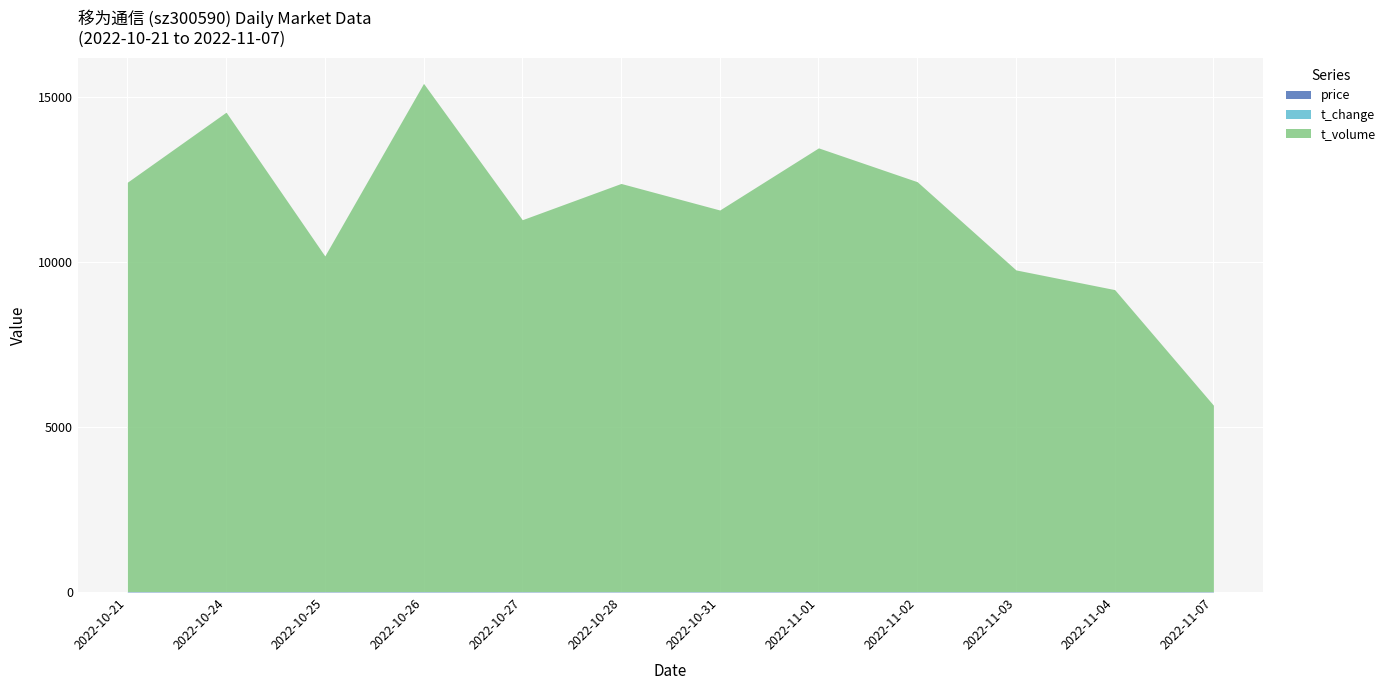

What is the smallest value displayed?

1.4